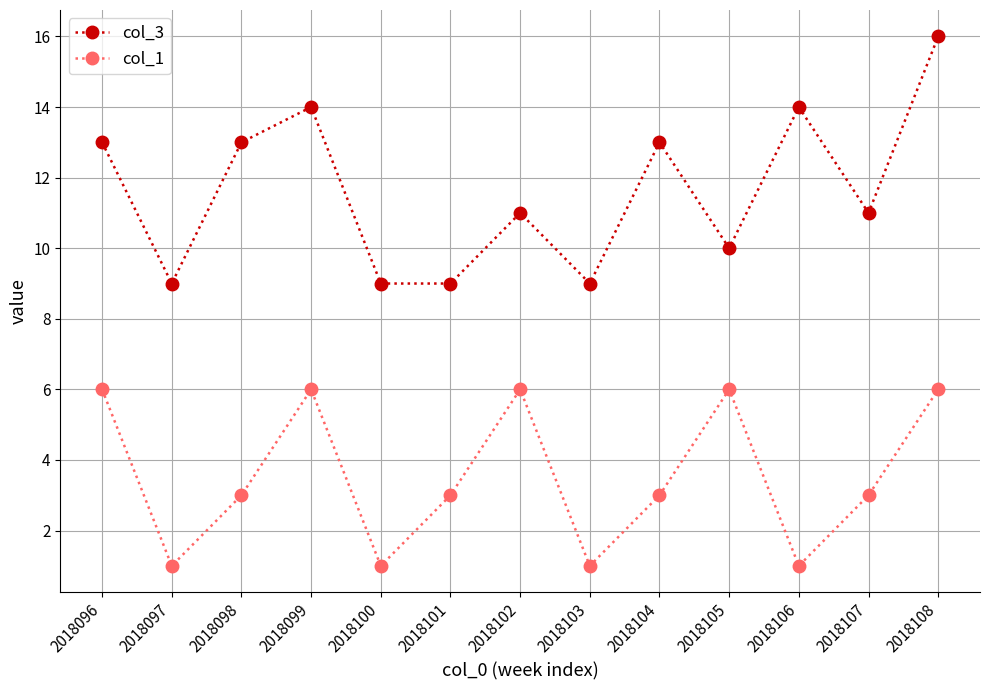

What is the greatest value displayed?

16